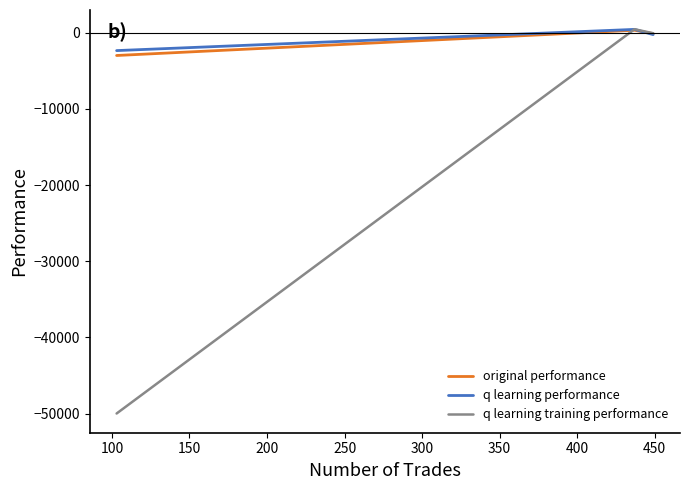

Which series has the widest spread of values?

q learning training performance